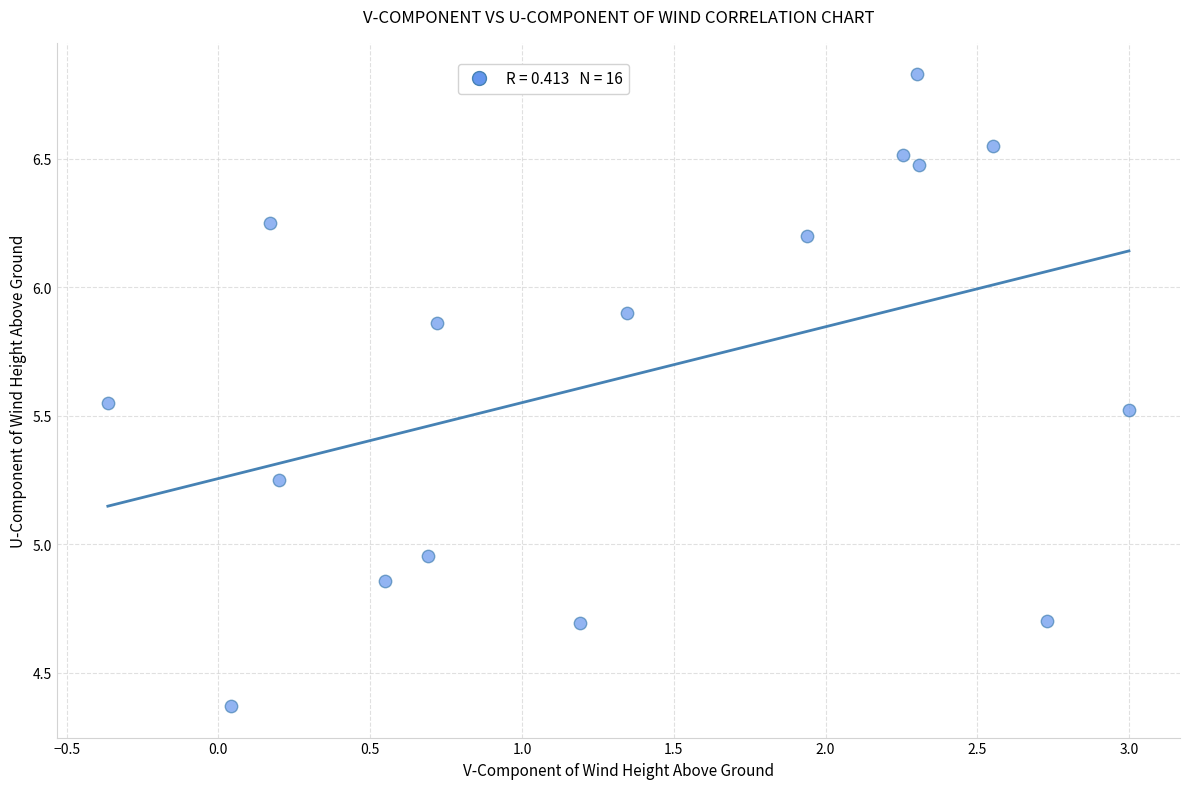

What is the range of X values (max minus min)?

3.4